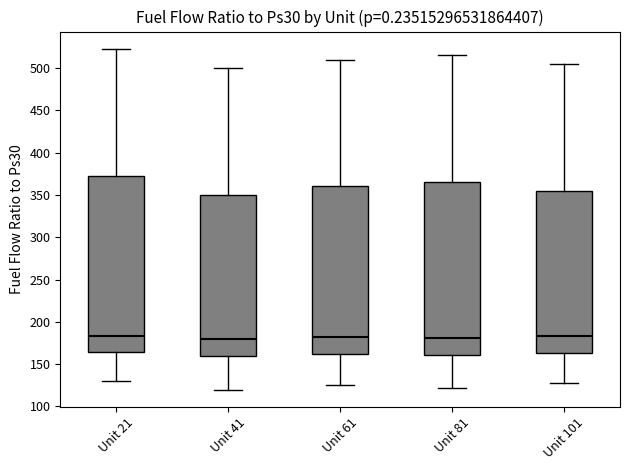

Where is the upper edge of the box for Unit 41 on the y-axis? The values are not printed on the chart, so give them approximately, as read against the axis.

350